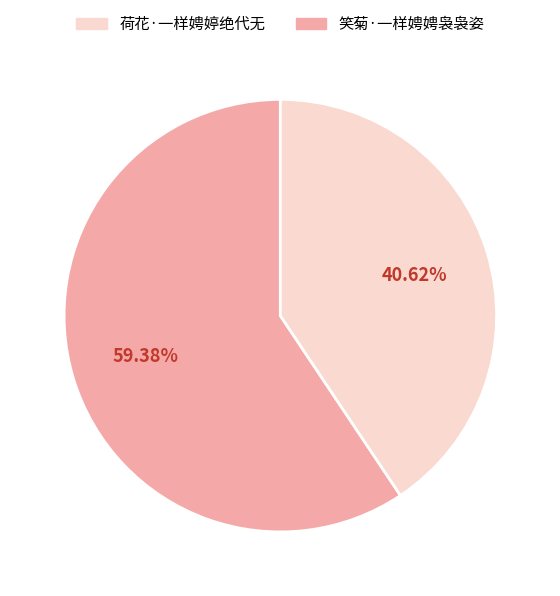

Is there any slice that represents more than half of the pie?

Yes